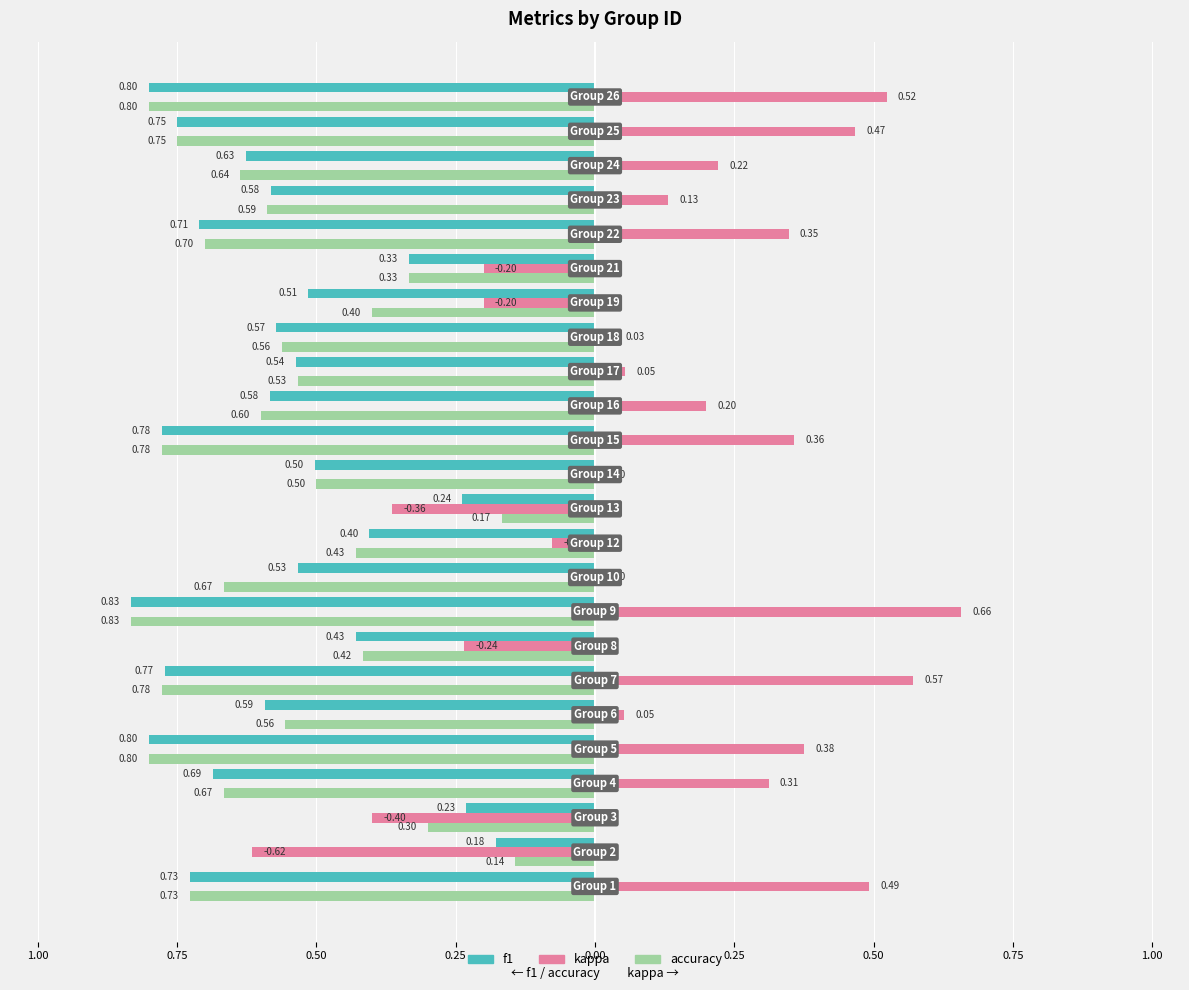

What are all the series names shown in the legend?

f1, kappa, accuracy